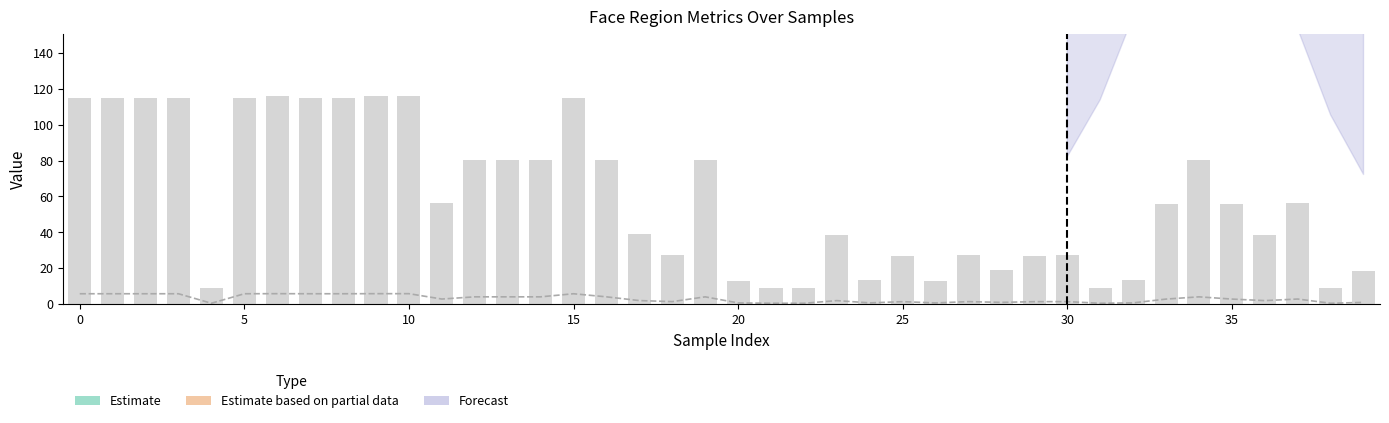

How many data points in area are above 2?

21